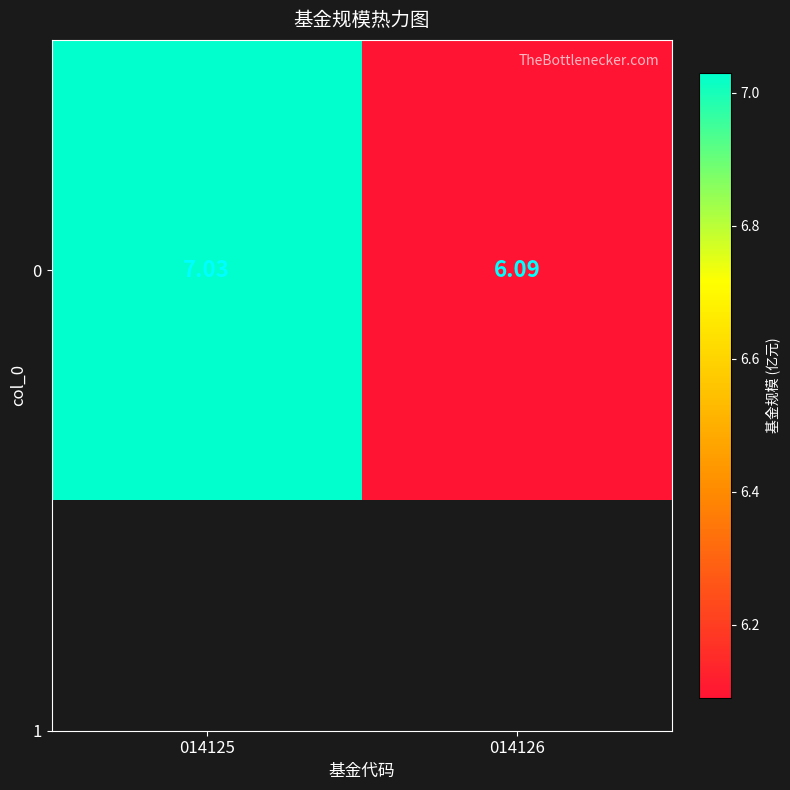

How many data points are less than 7?

1